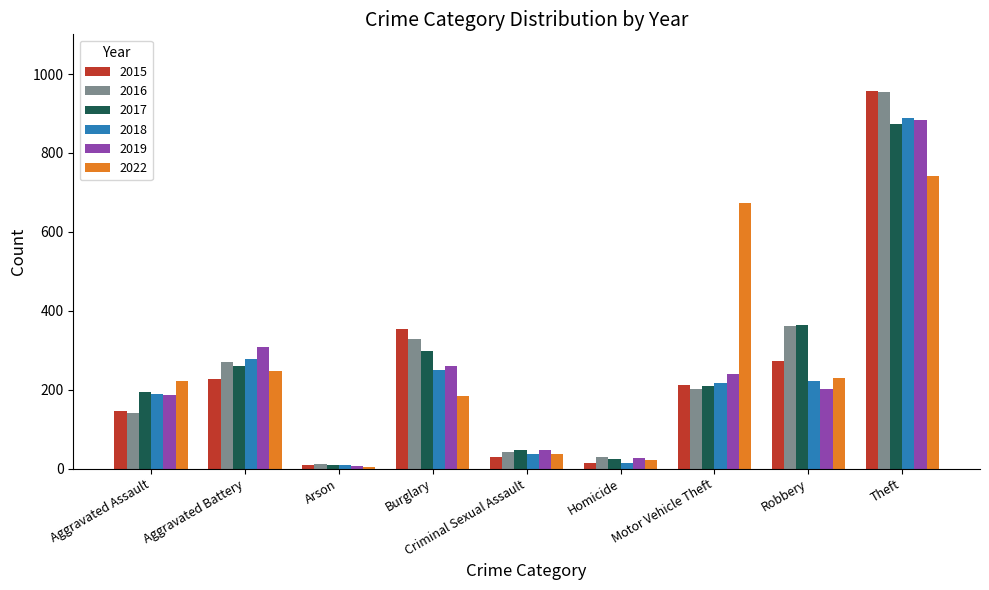

Which series has the widest spread of values?

2015